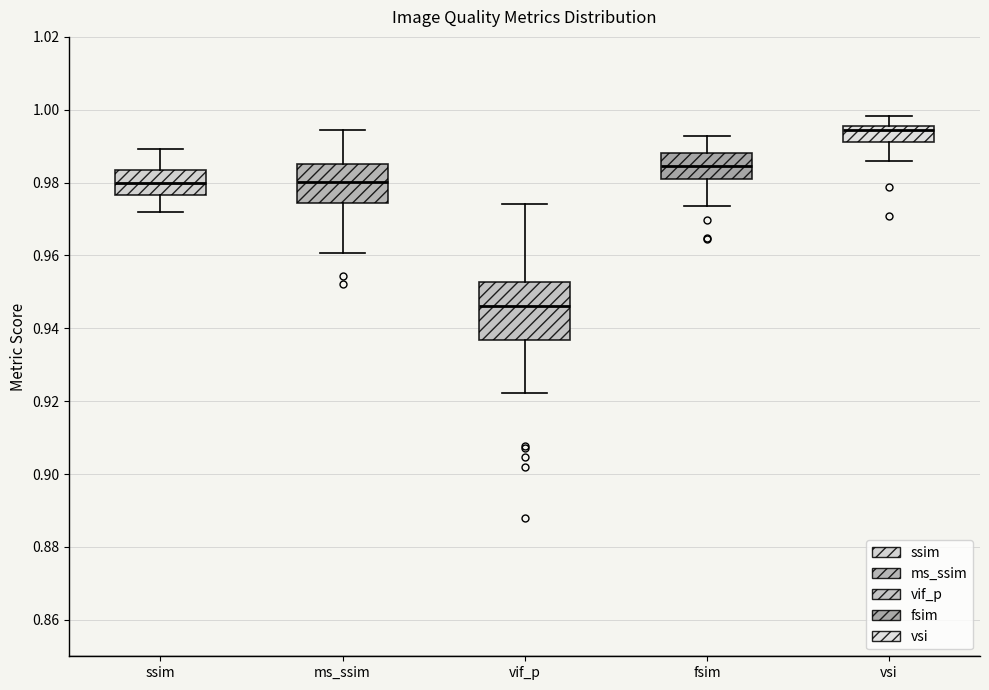

Where is the lower edge of the box for fsim on the y-axis? The values are not printed on the chart, so give them approximately, as read against the axis.

0.980